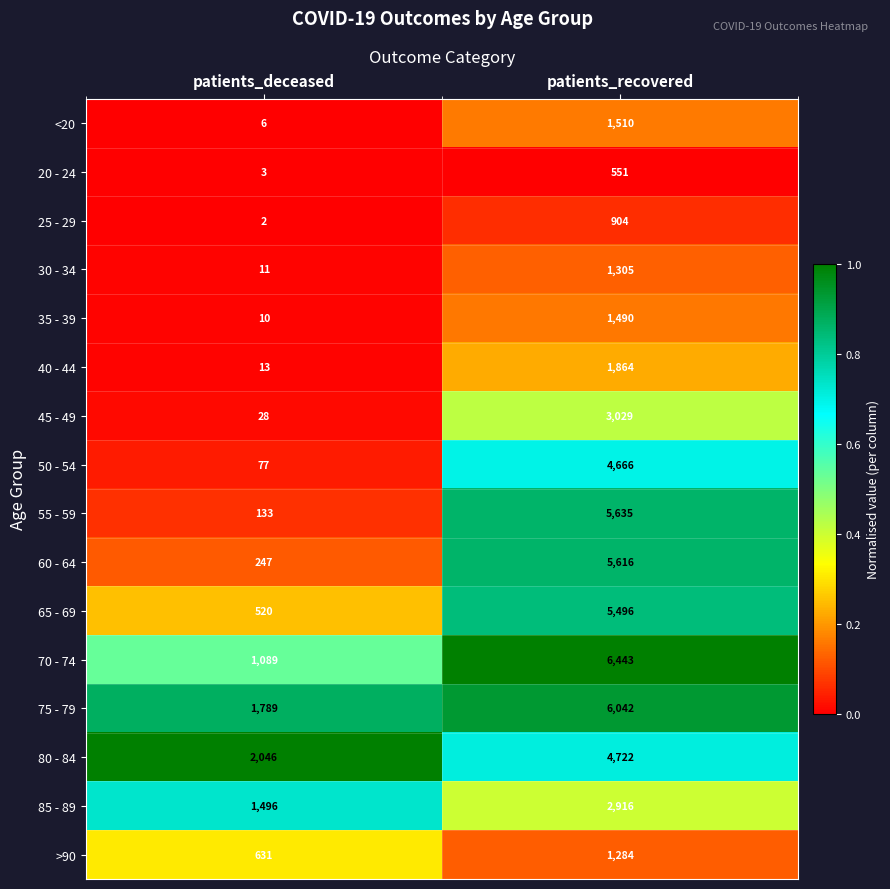

List the series in order of their peak value, lowest first.

20 - 24, 25 - 29, >90, 30 - 34, 35 - 39, <20, 40 - 44, 85 - 89, 45 - 49, 50 - 54, 80 - 84, 65 - 69, 60 - 64, 55 - 59, 75 - 79, 70 - 74